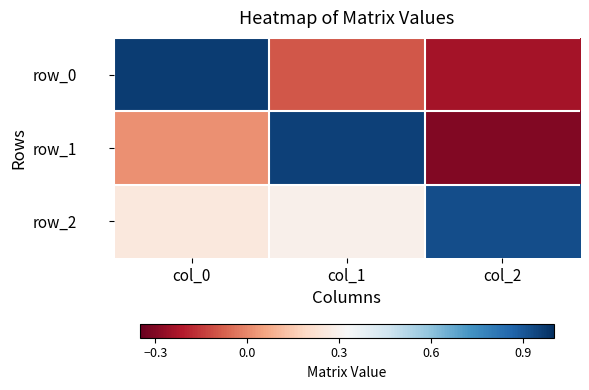

Which category has the lowest value across all series?

col_2